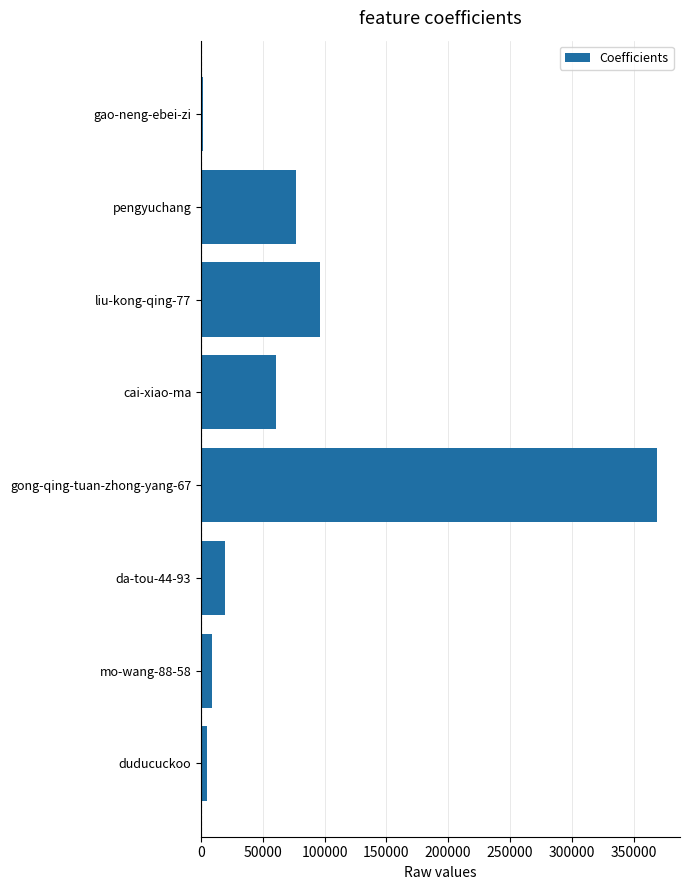

Which has a higher value, liu-kong-qing-77 or da-tou-44-93?

liu-kong-qing-77